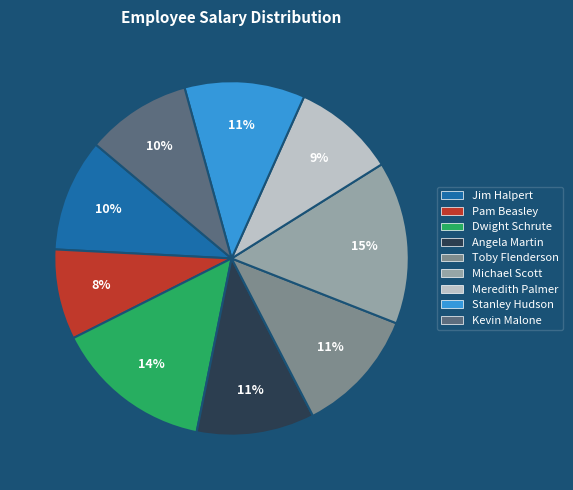

The Pam Beasley slice represents 8% of the pie. True or false?

True